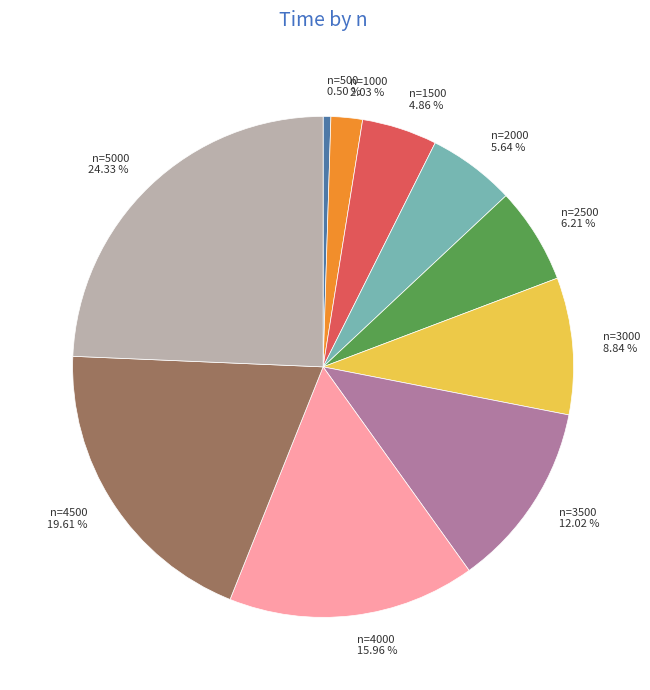

How many slices are in this pie chart?

10